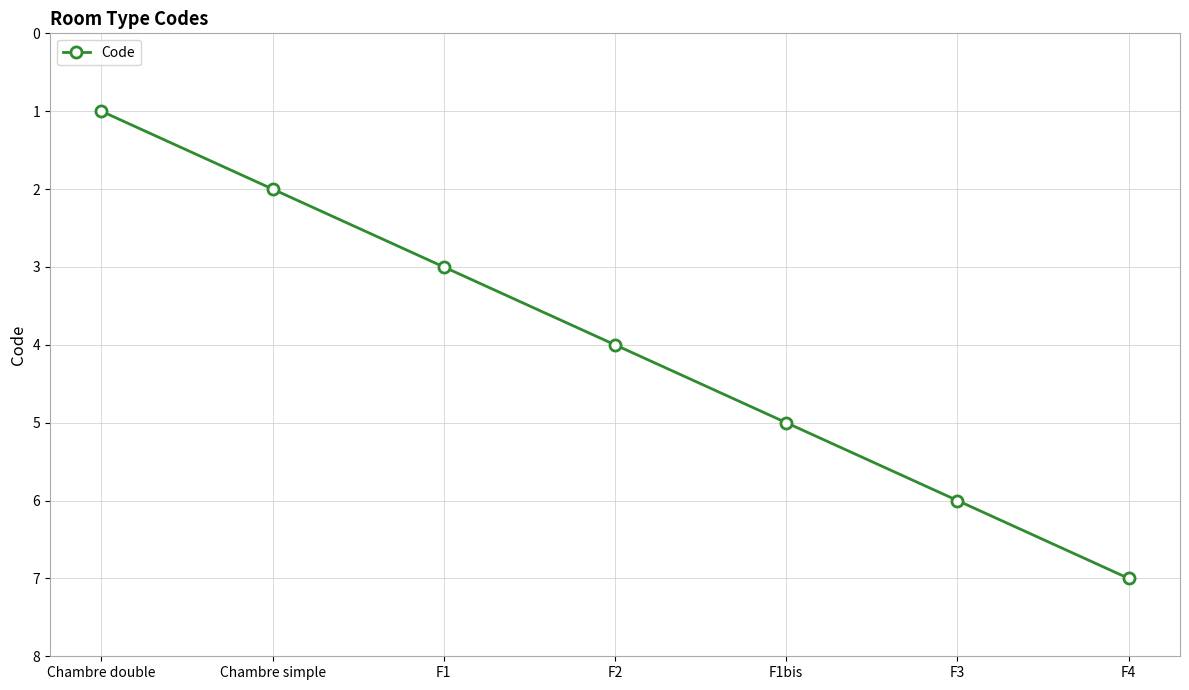

The value at Chambre simple is 1. True or false?

False